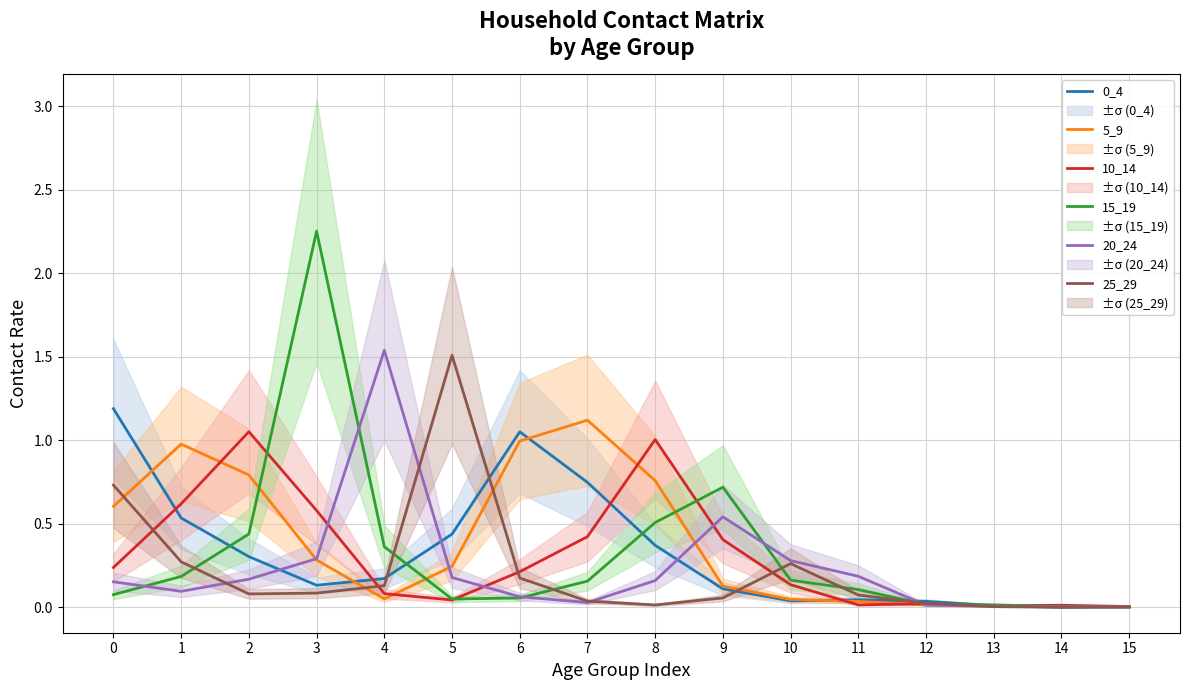

In 25_29, how many points are lower than both neighbors (excluding endpoints)?

3